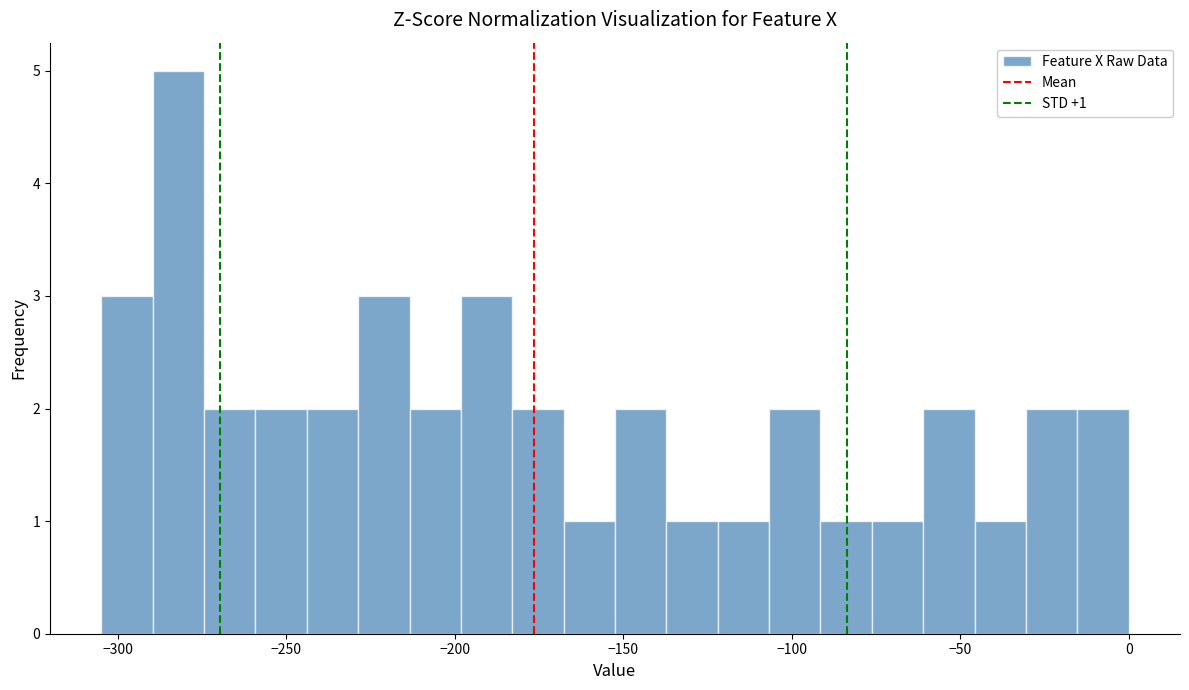

Read against the x-axis, roughly where is the centre of the tallest bar?

-280